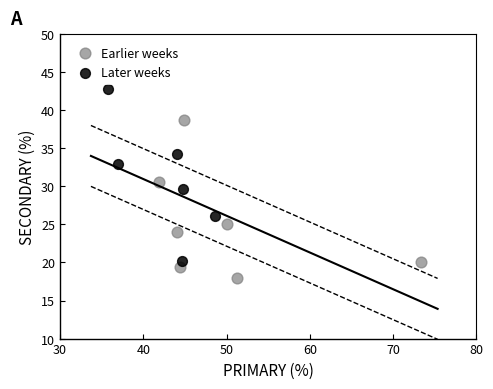

Which series contains the highest Y value?

Later weeks